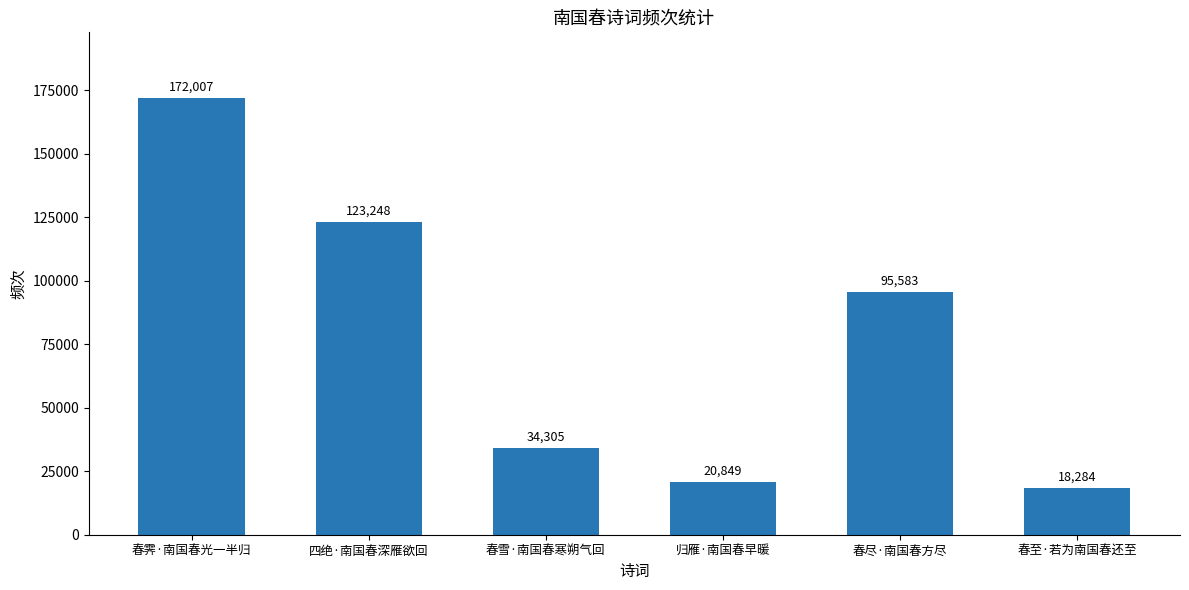

List the labels in order of value, smallest first.

春至·若为南国春还至, 归雁·南国春早暖, 春雪·南国春寒朔气回, 春尽·南国春方尽, 四绝·南国春深雁欲回, 春霁·南国春光一半归